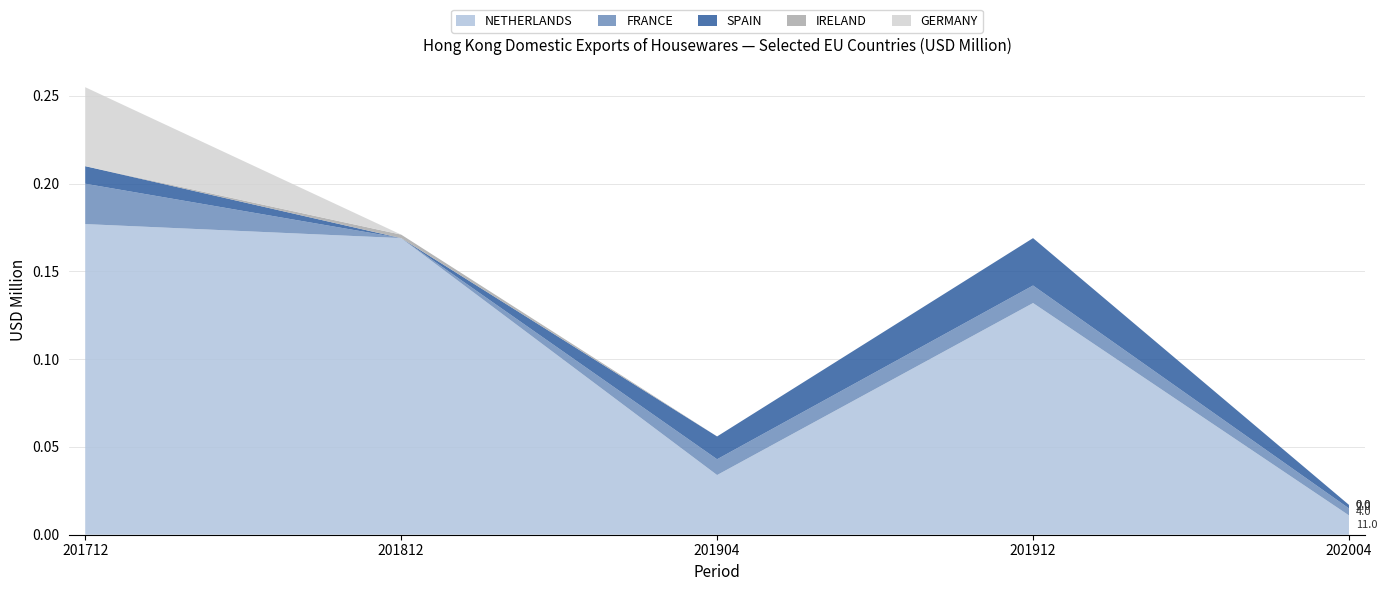

Reading right to left, transcribe all the data shown in this chart.

NETHERLANDS: 202004=0.0	201912=0.1	201904=0.0	201812=0.2	201712=0.2
FRANCE: 202004=0.0	201912=0.0	201904=0.0	201812=0.0	201712=0.0
SPAIN: 202004=0.0	201912=0.0	201904=0.0	201812=0.0	201712=0.0
IRELAND: 202004=0.0	201912=0.0	201904=0.0	201812=0.0	201712=0.0
GERMANY: 202004=0.0	201912=0.0	201904=0.0	201812=0.0	201712=0.0